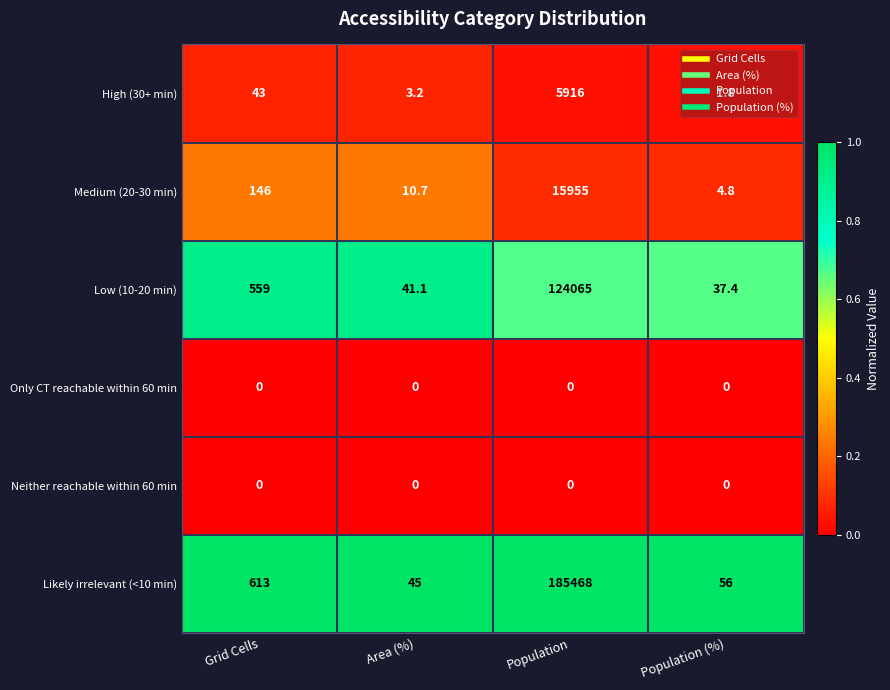

Which category has the lowest value in the Likely irrelevant (<10 min) series?

Area (%)